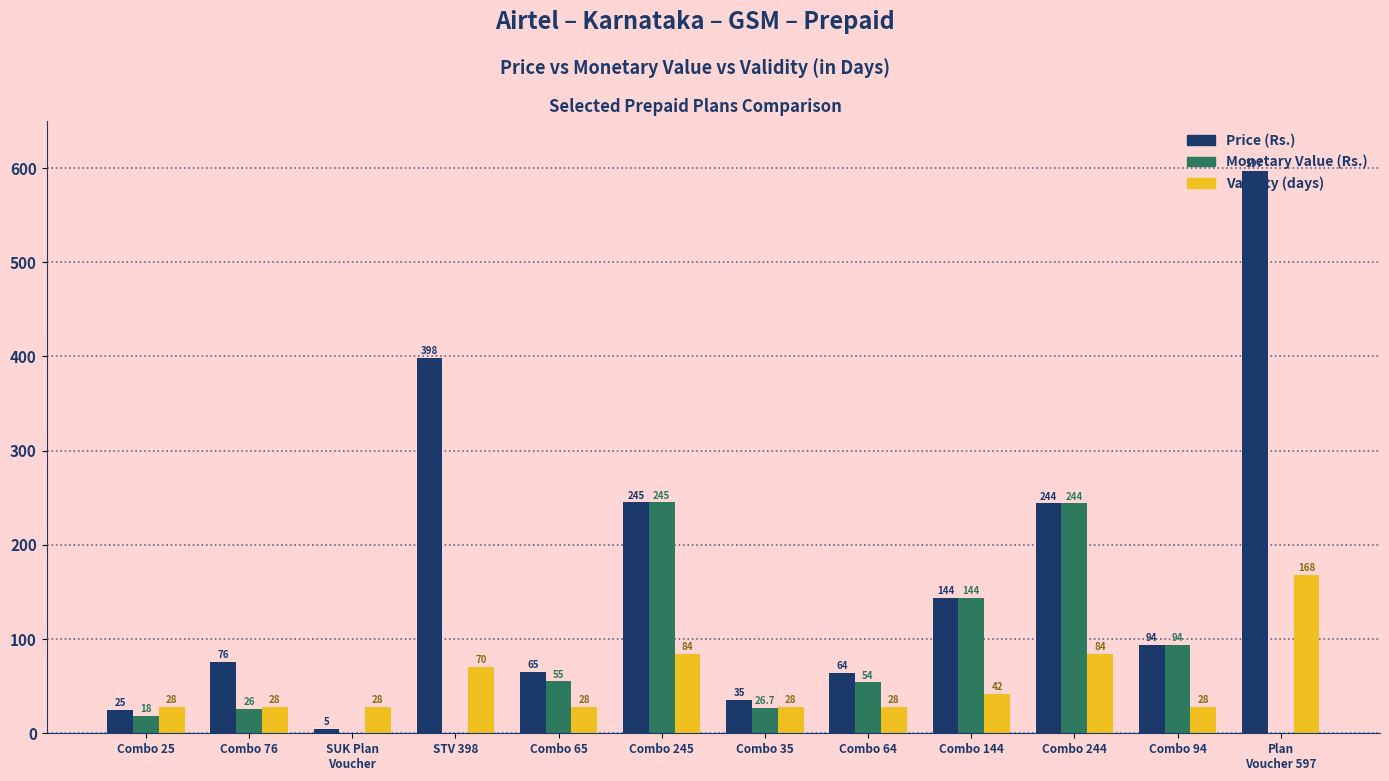

Which series has the largest total across all categories?

Price (Rs.)